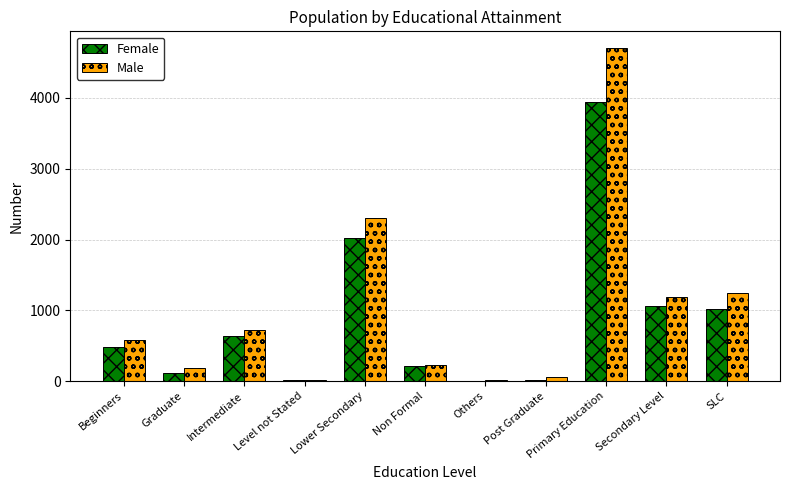

What is the sum of all Male values?

11256